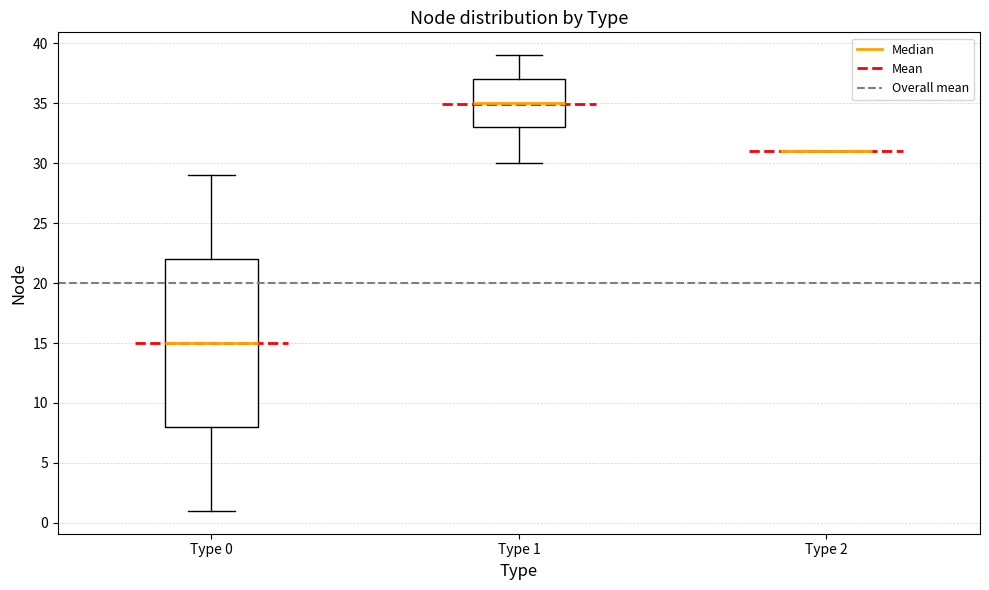

Reading left to right, transcribe this box plot: for each box, give where its median line is, the range the box spans, and where its two whiskers end, as read against the y-axis. The values are not printed on the chart, so give them approximately, as read against the axis.

Type 0: median 15, box 8 to 22, whiskers 1 to 29
Type 1: median 35, box 33 to 37, whiskers 30 to 39
Type 2: box collapsed to a line at 31, whiskers 31 to 31